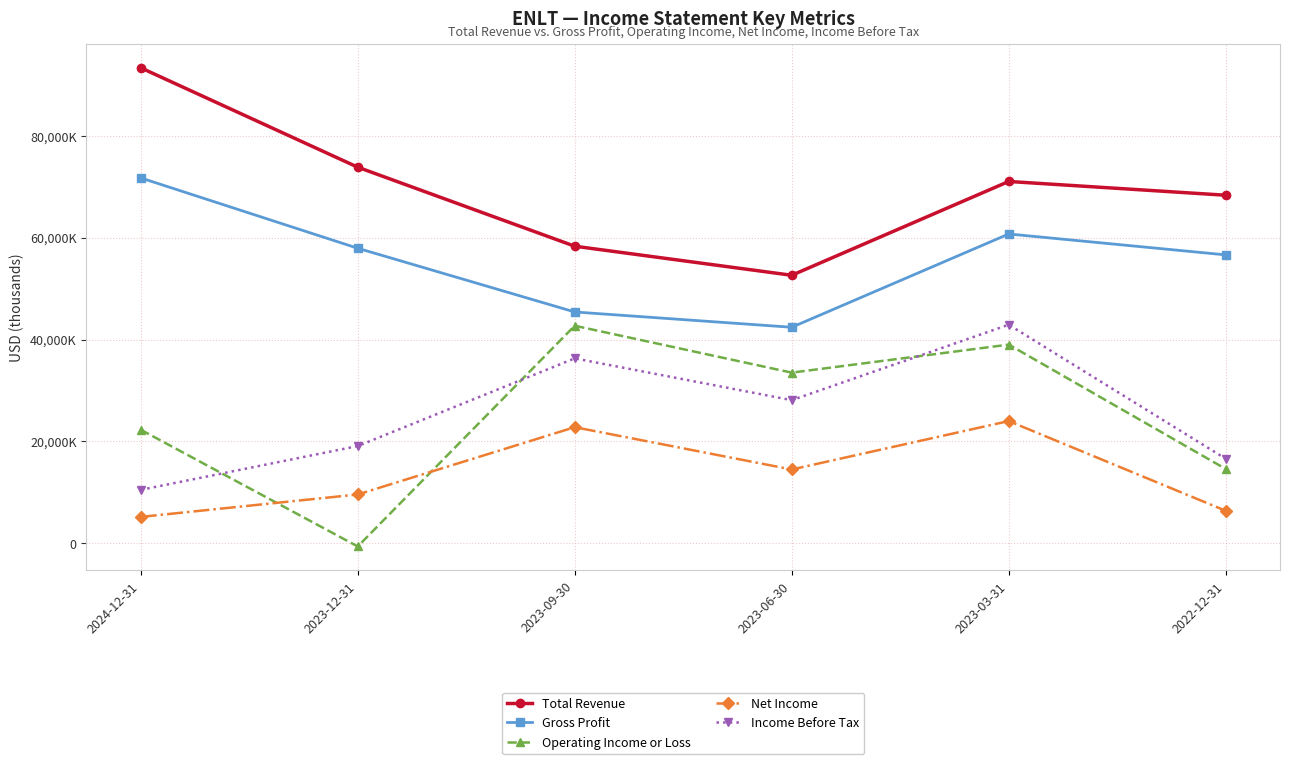

At 2023-06-30, list the series in order from smallest to largest.

Net Income, Income Before Tax, Operating Income or Loss, Gross Profit, Total Revenue